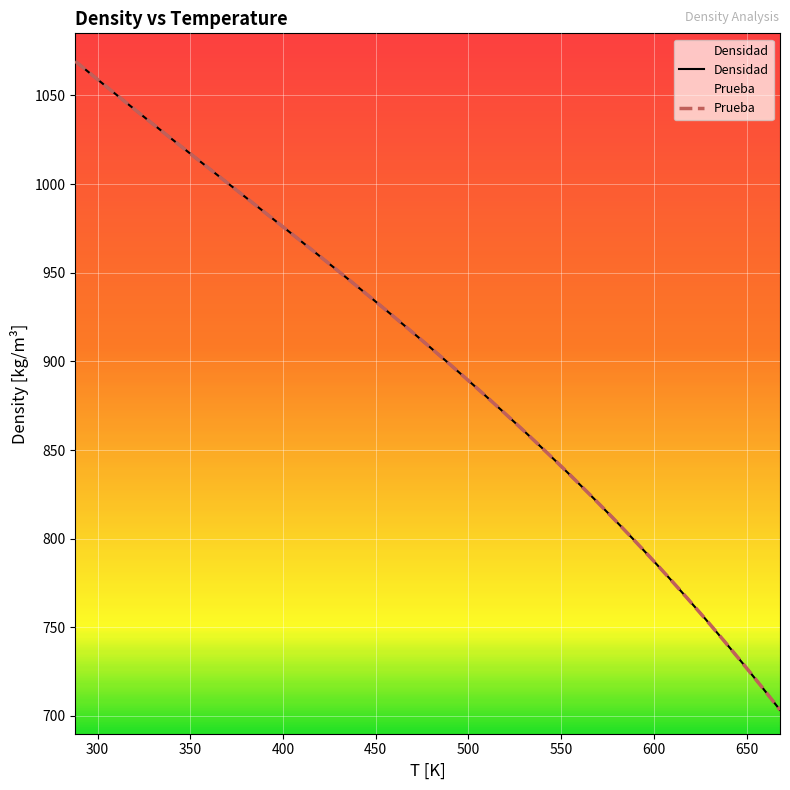

What is the difference between the second highest and minimum values in the Prueba series?

357.3